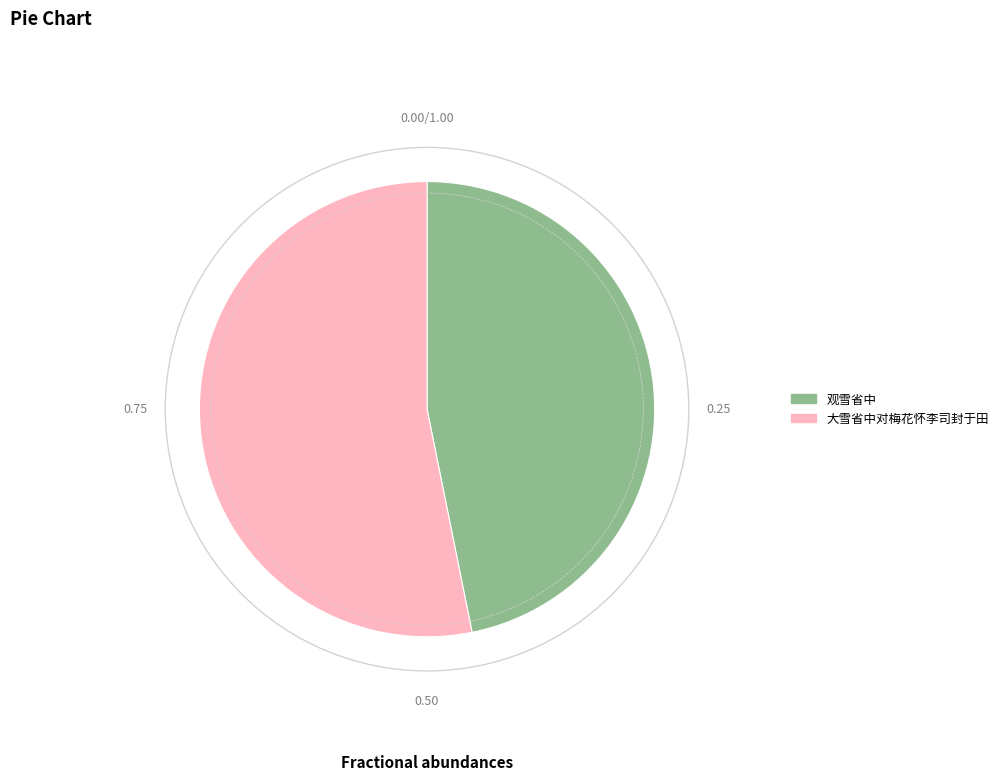

Is there a majority slice in this chart?

Yes